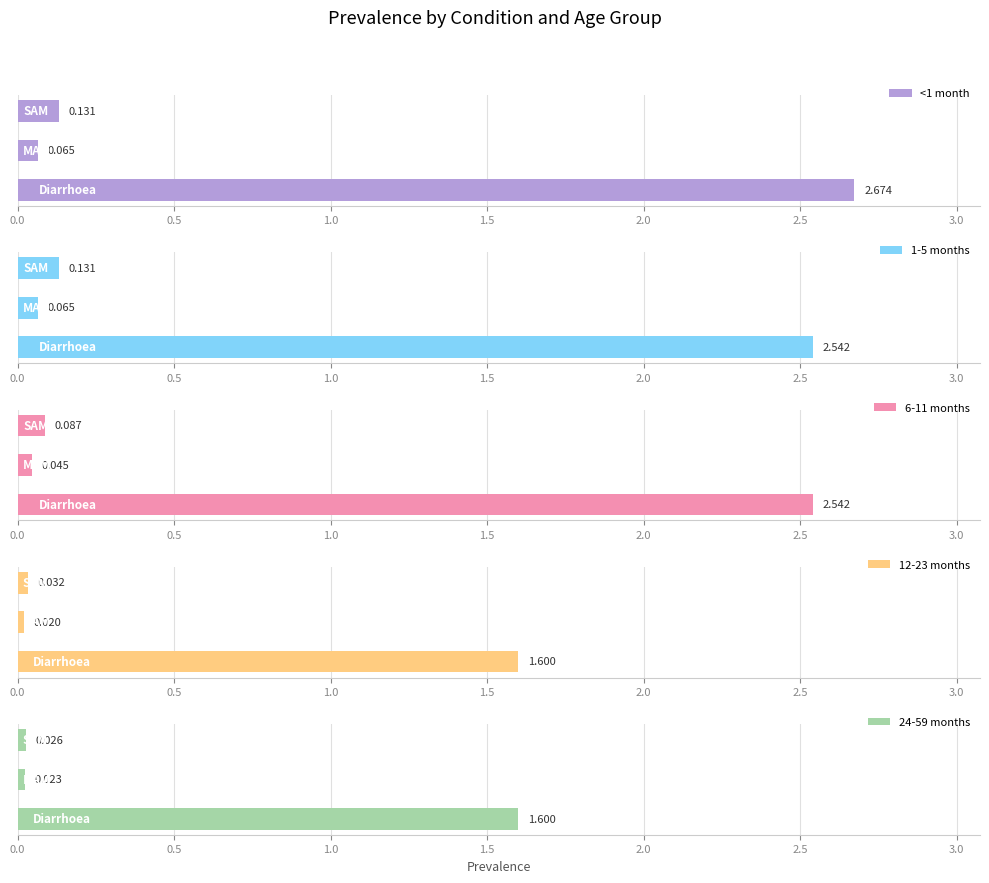

What is the value of the 6-11 months bar at the 1st from the left?

2.5